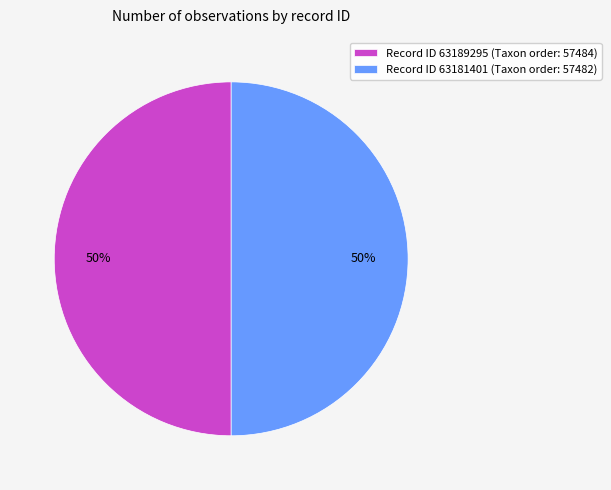

How many slices are in this pie chart?

2